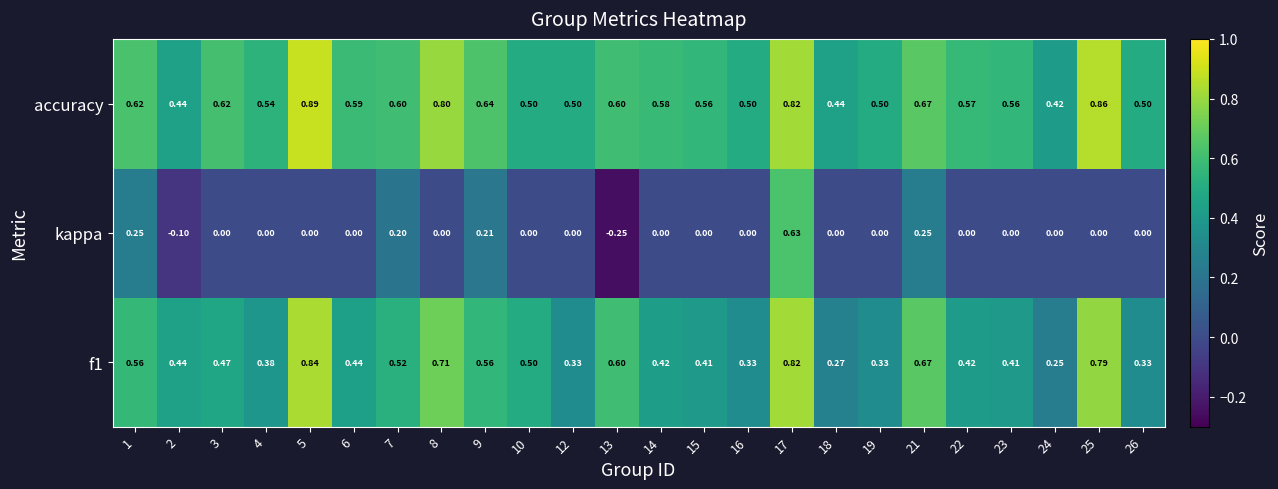

Which series has the largest range (max minus min)?

kappa